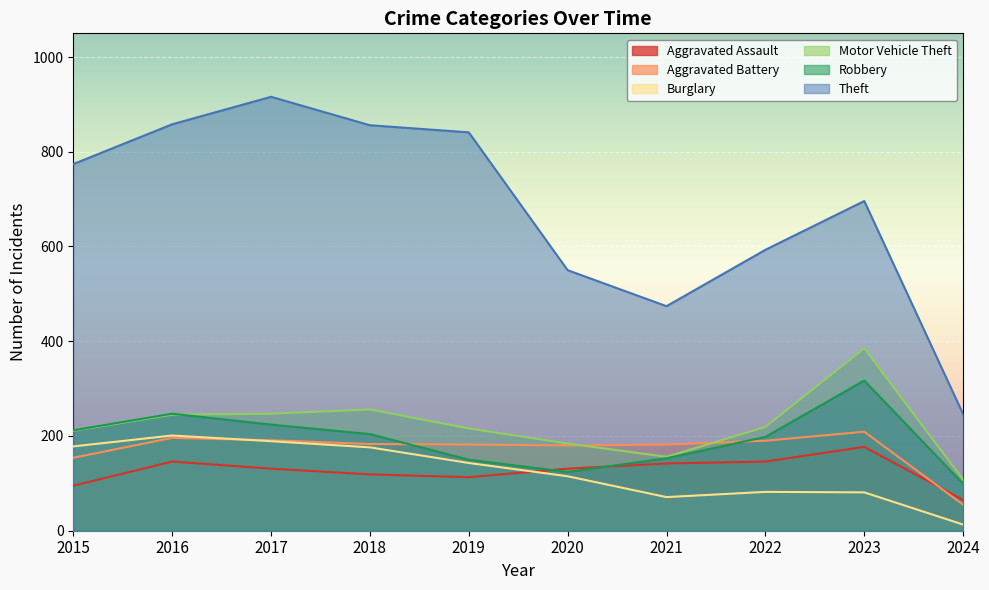

What is the value of the Aggravated Assault point at the 10th from the left?

65